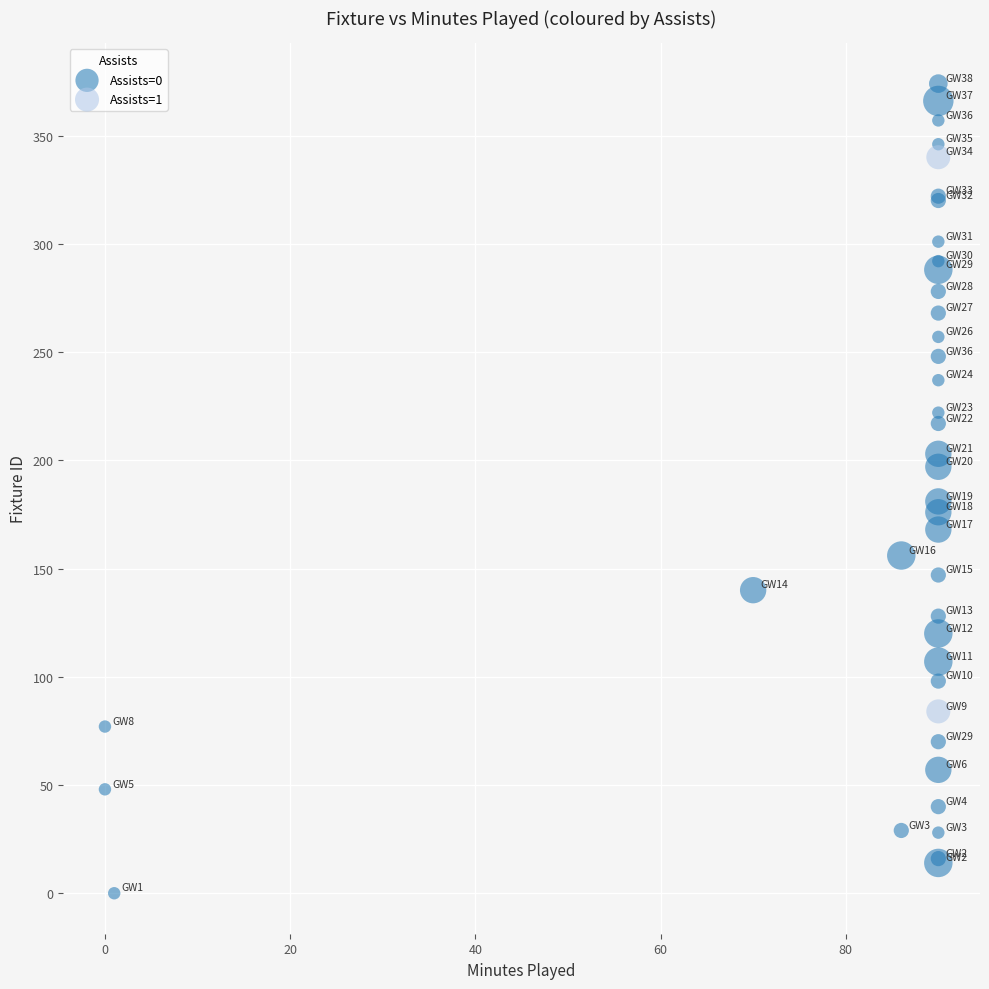

What are all the series names shown in the legend?

Assists=0, Assists=1